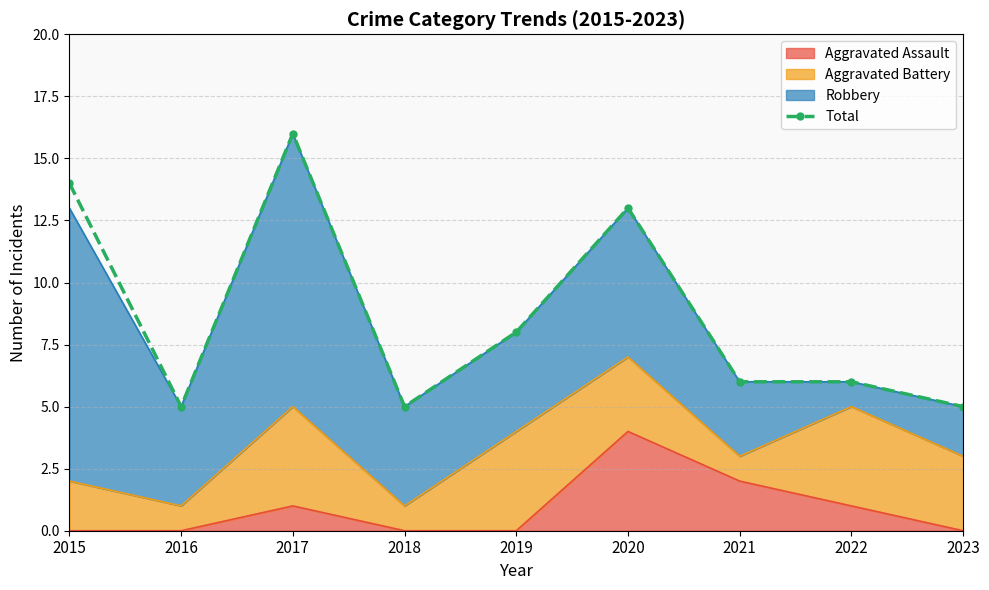

Where is the first local minimum?

2016